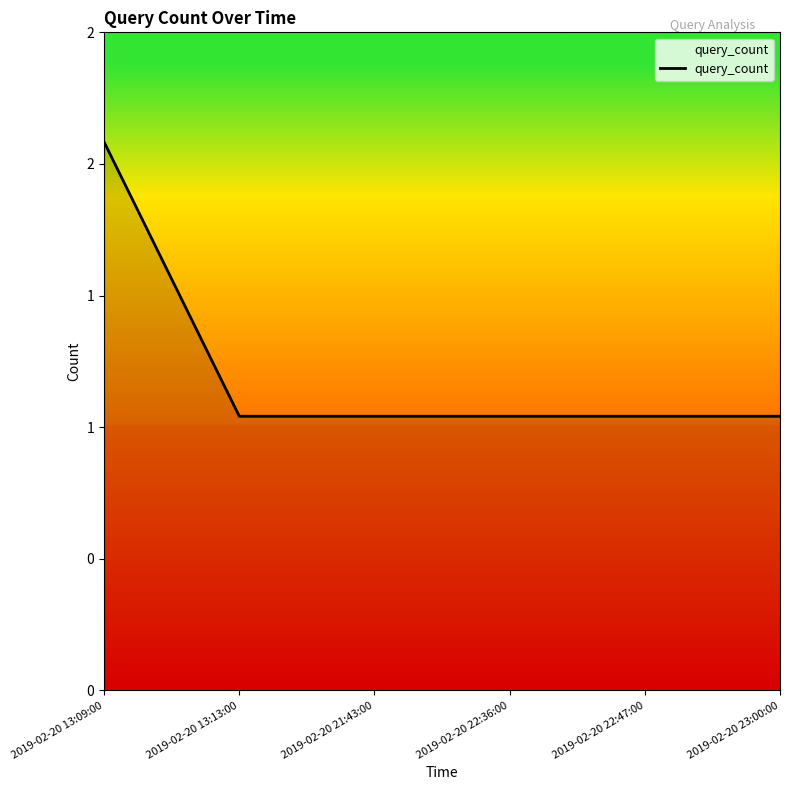

Is this an area chart (filled region under the line)?

Yes